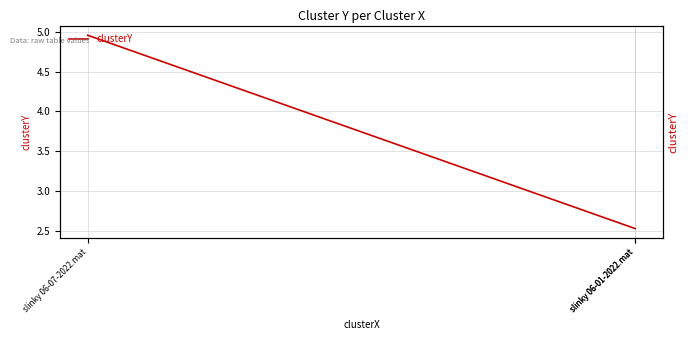

What is the smallest value displayed?

2.5